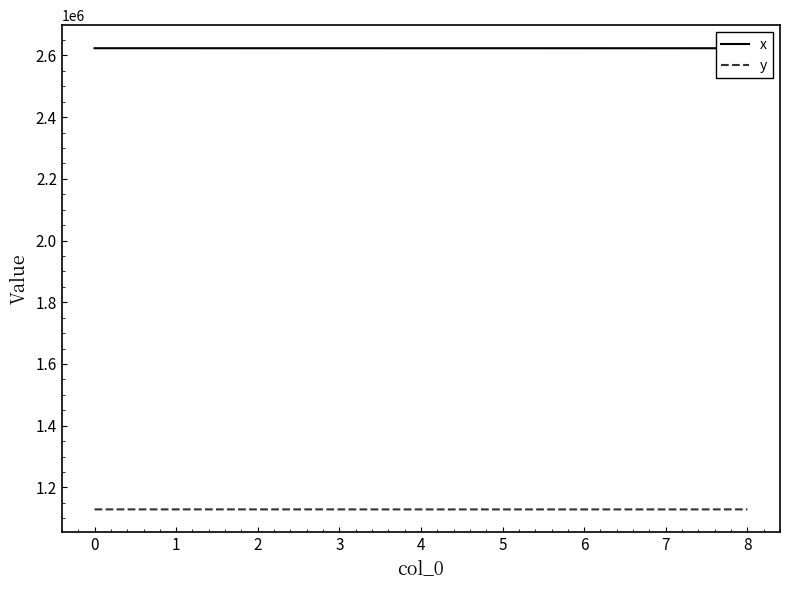

What is the minimum value for y?

1128504.4